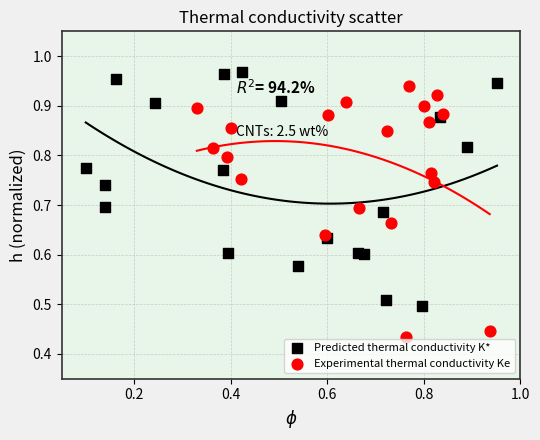

Which series reaches the minimum Y coordinate?

Experimental thermal conductivity Ke